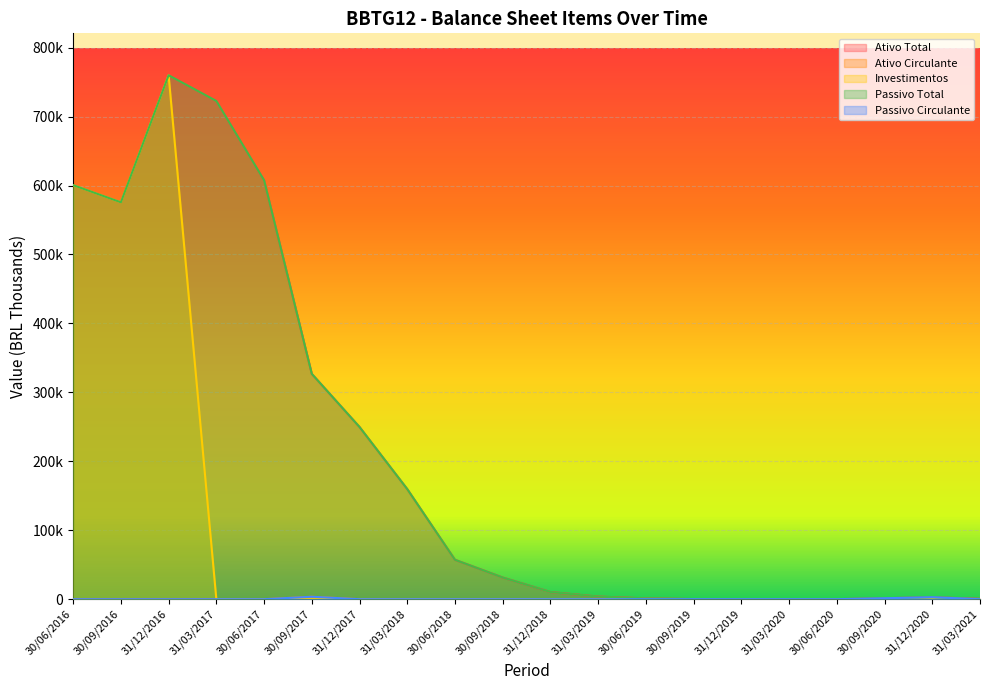

Which series has the largest total across all categories?

Ativo Total